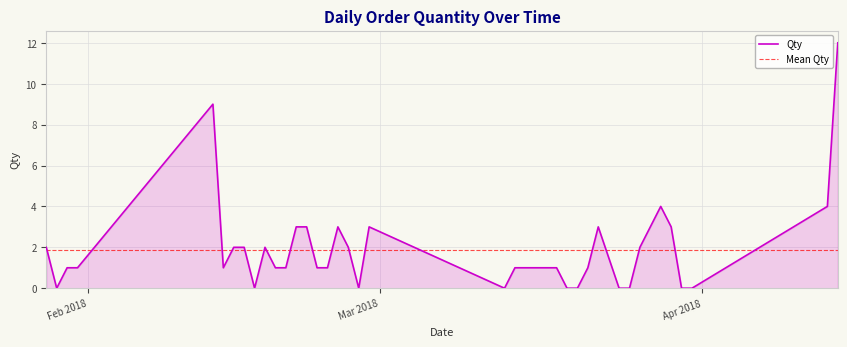

What is the value of the 7th point from the left?

2